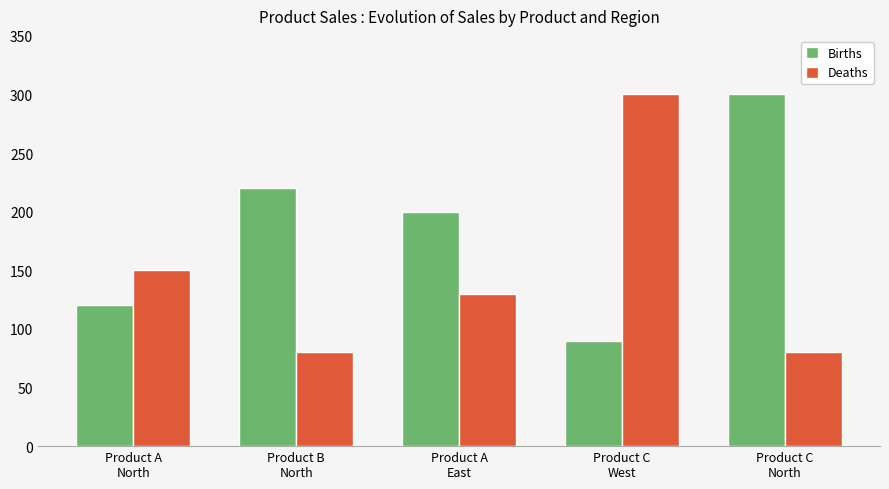

What is the label of the 4th bar from the left?

Product C
West